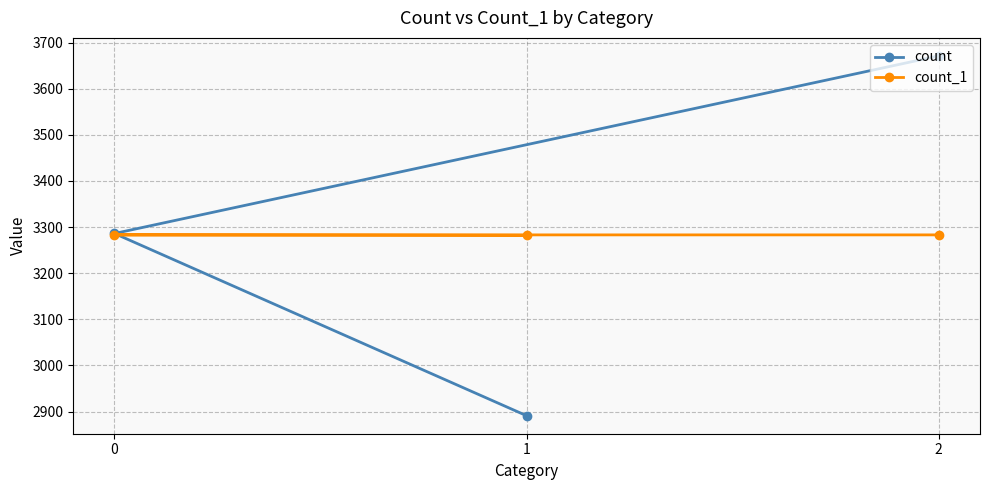

At which category does the chart reach its minimum across all series?

1